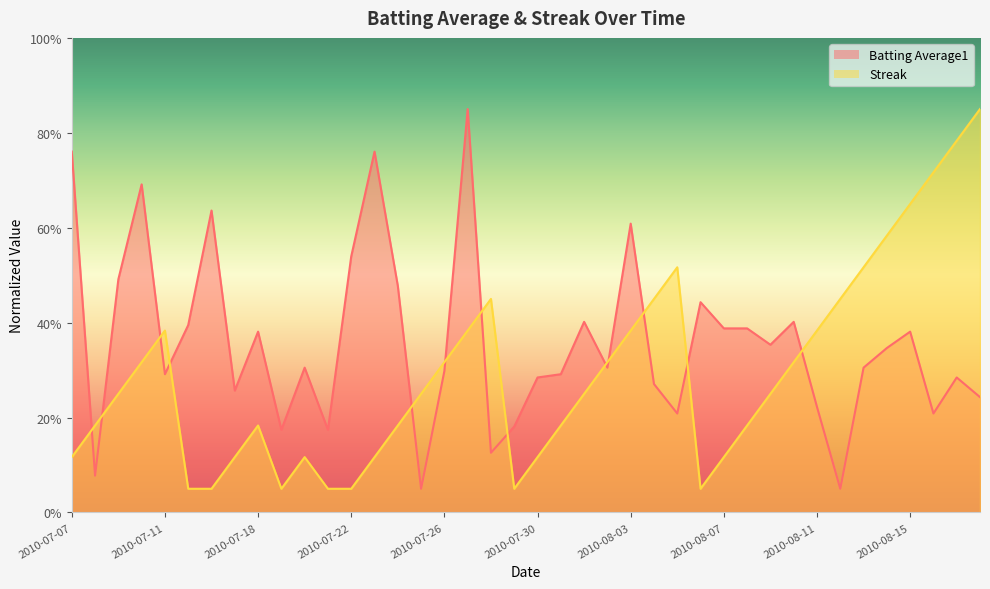

At which label is Batting Average1 closest to 0?

2010-07-25